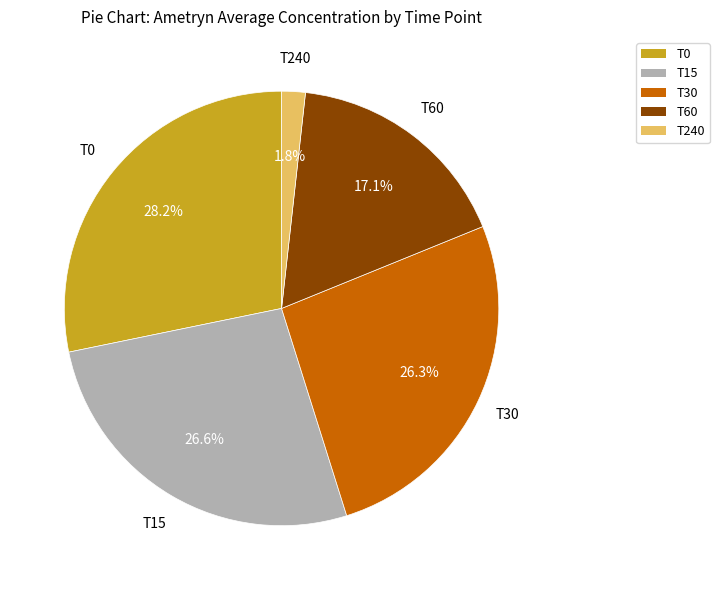

To the nearest percent, what is the difference between the T240 and T60 slice percentages?

15%